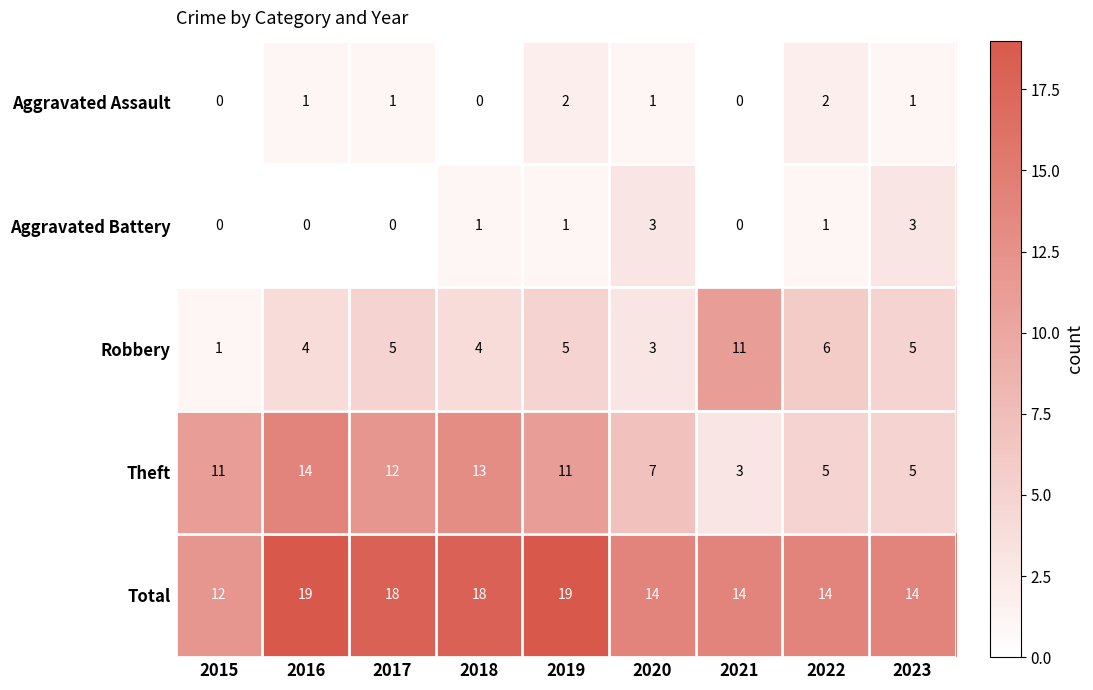

List the series in order of their peak value, lowest first.

Aggravated Assault, Aggravated Battery, Robbery, Theft, Total